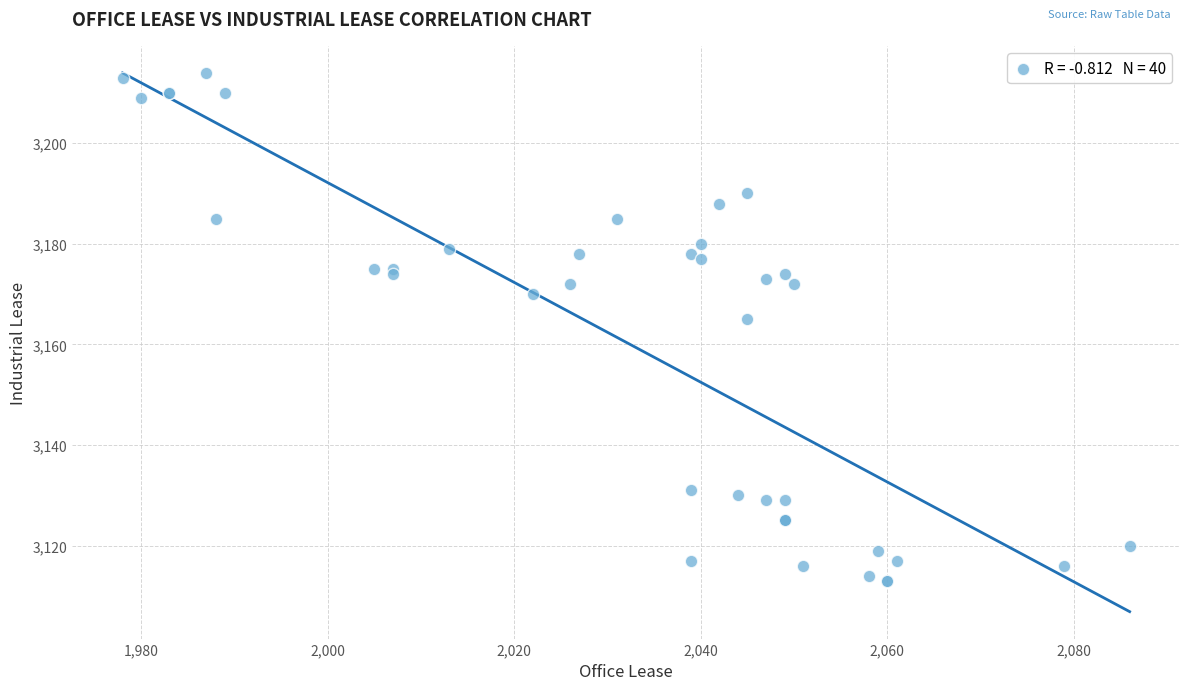

What Y value in the scatter plot is closest to 3163?

3165